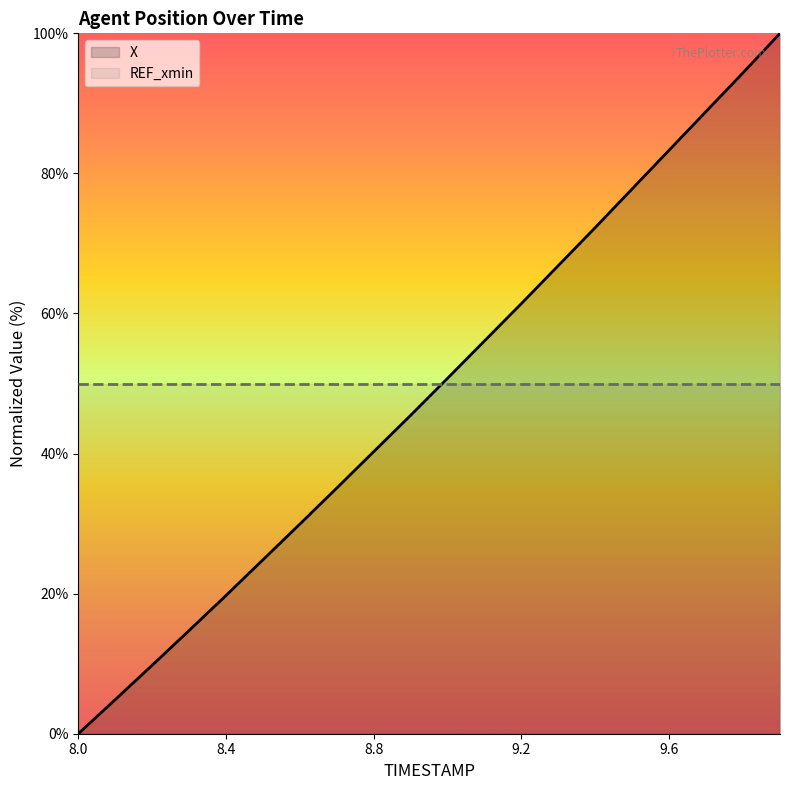

What is the maximum value shown in the chart?

100.0